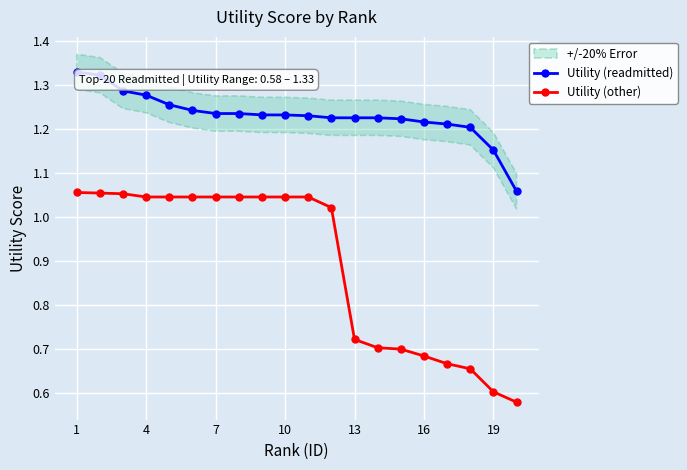

True or false: Utility (readmitted) and Utility (other) cross at least once.

False